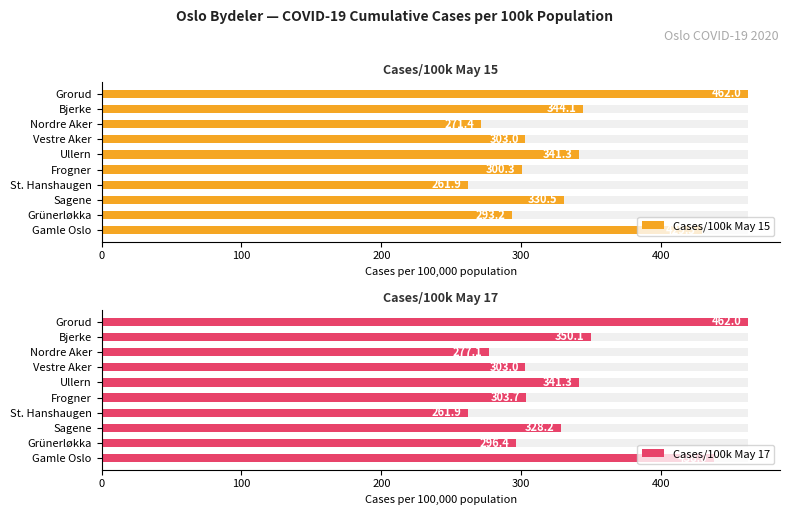

Which series changed the most between Frogner and Ullern?

Cases/100k May 15